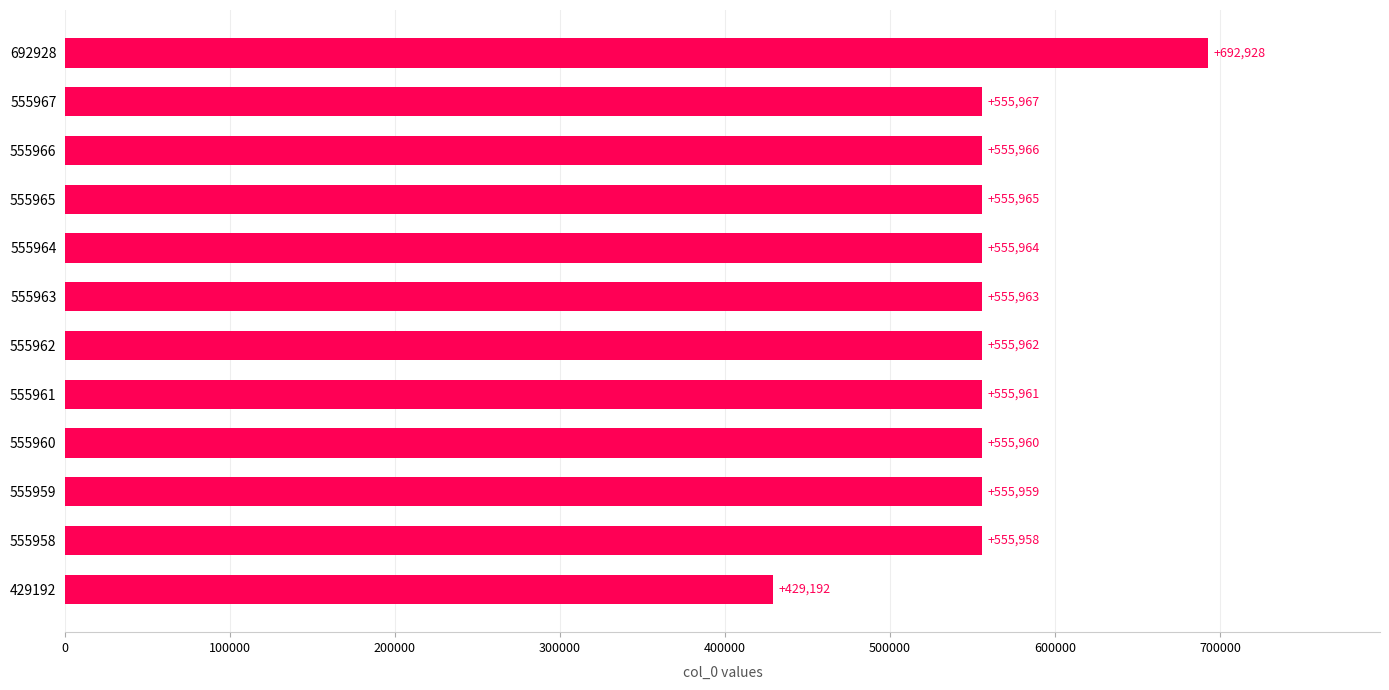

Rank the categories by value from lowest to highest.

429192, 555958, 555959, 555960, 555961, 555962, 555963, 555964, 555965, 555966, 555967, 692928